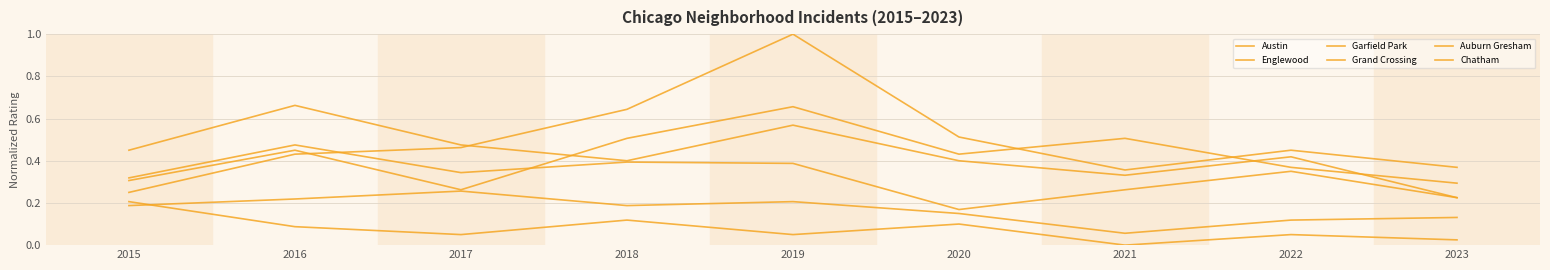

How many lines are shown in the chart?

6